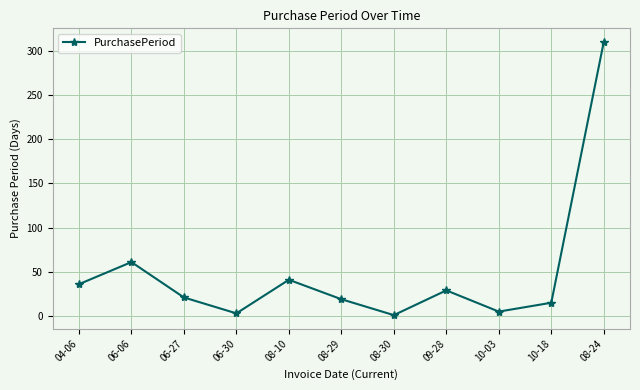

The value at 08-24 is 310. True or false?

True